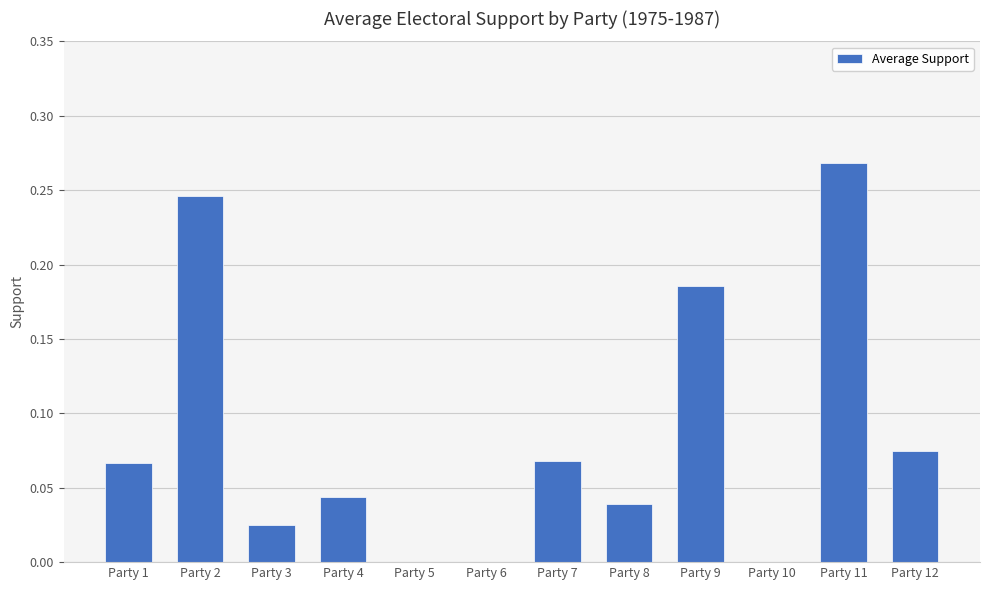

Are the bars horizontal?

No